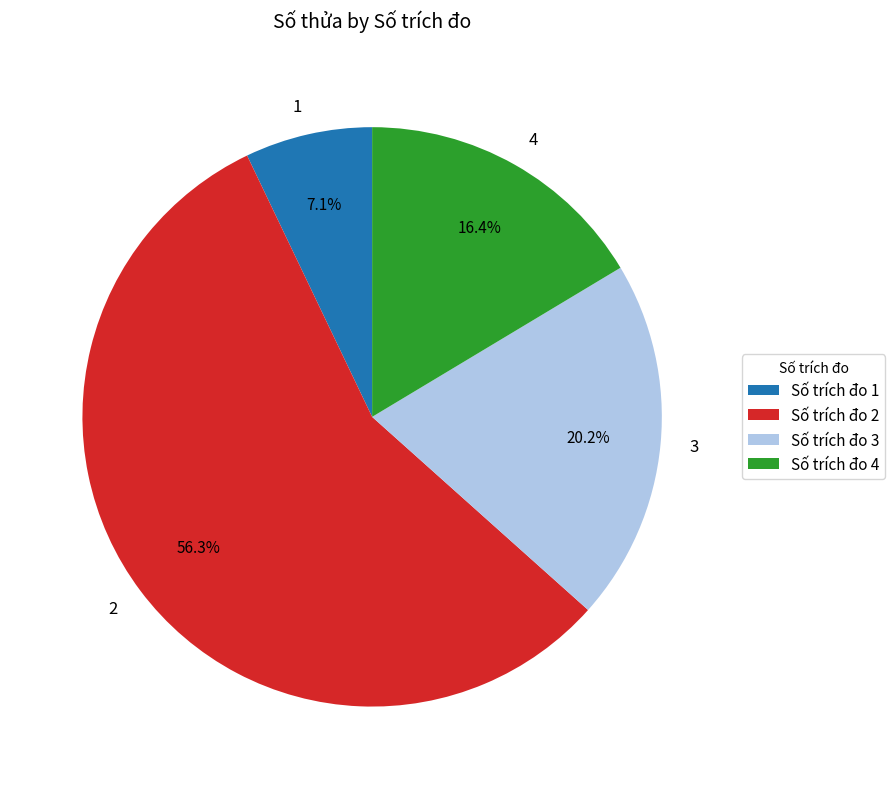

What is the ratio of the value at 2 to the value at 3?

2.8